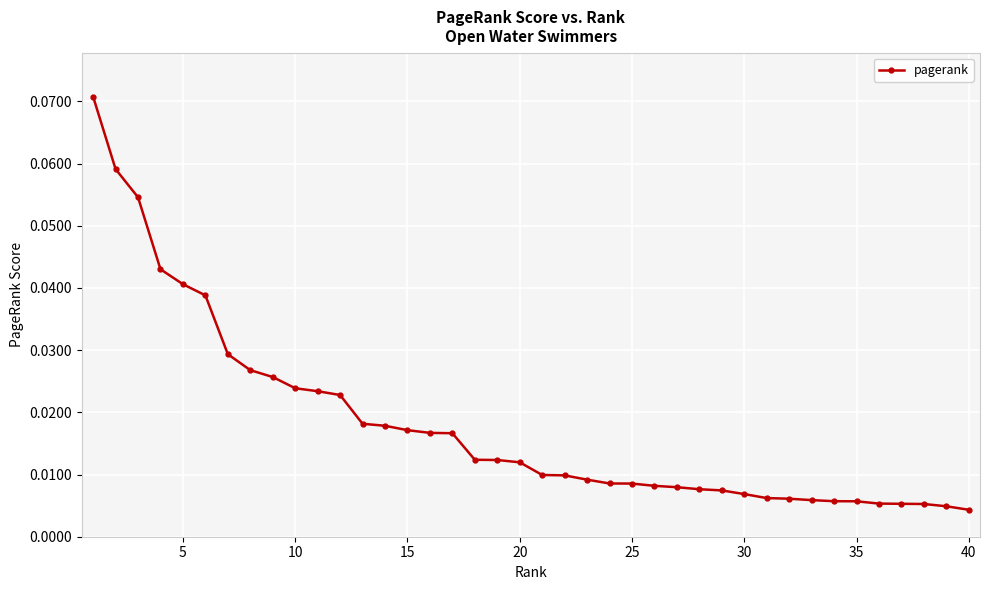

What is the difference between the maximum and minimum values?

0.1